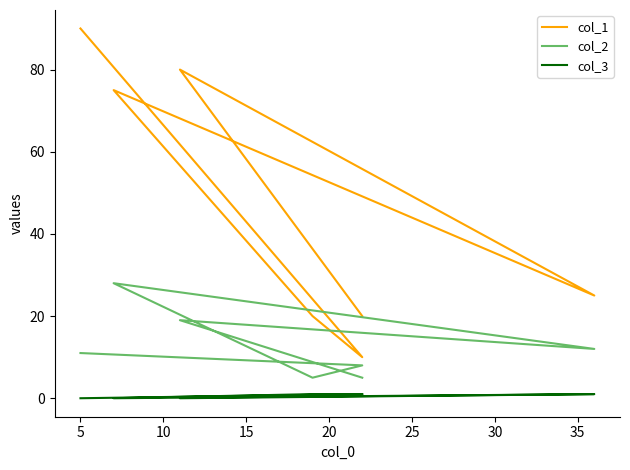

Count the number of data series in this chart.

3